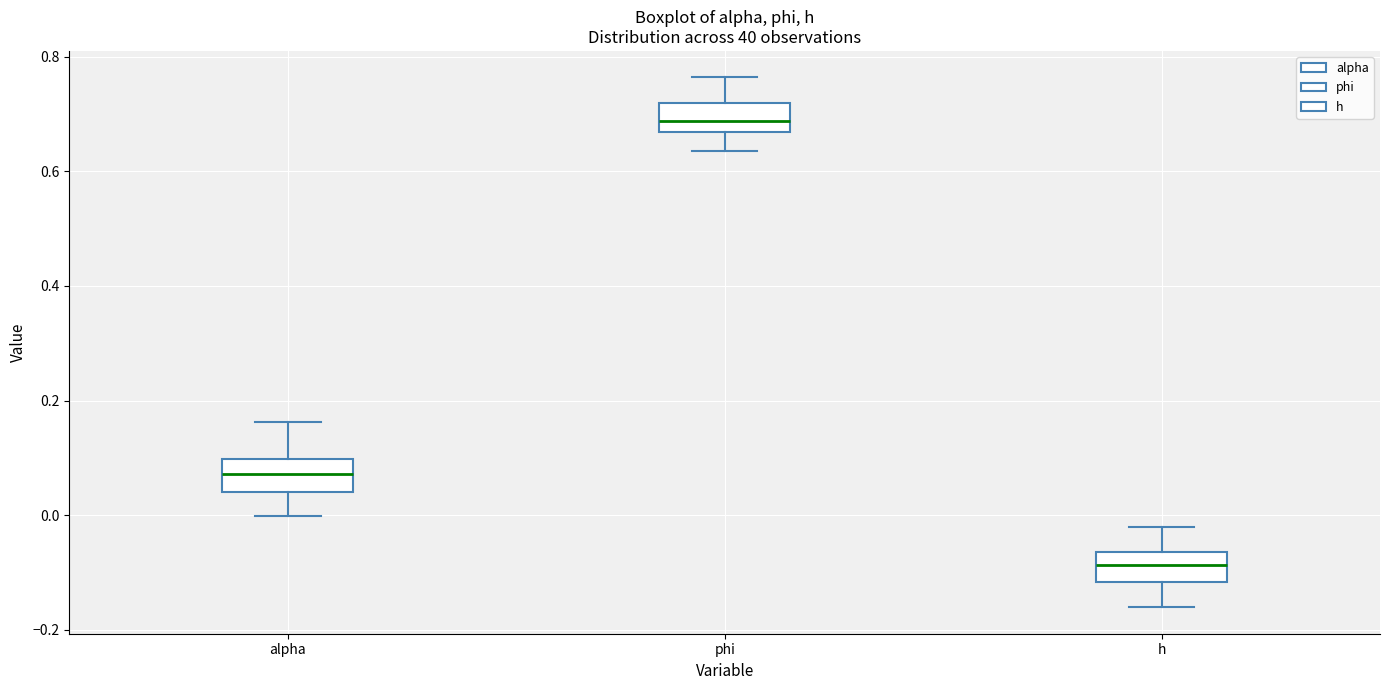

Which box has the highest median line?

phi